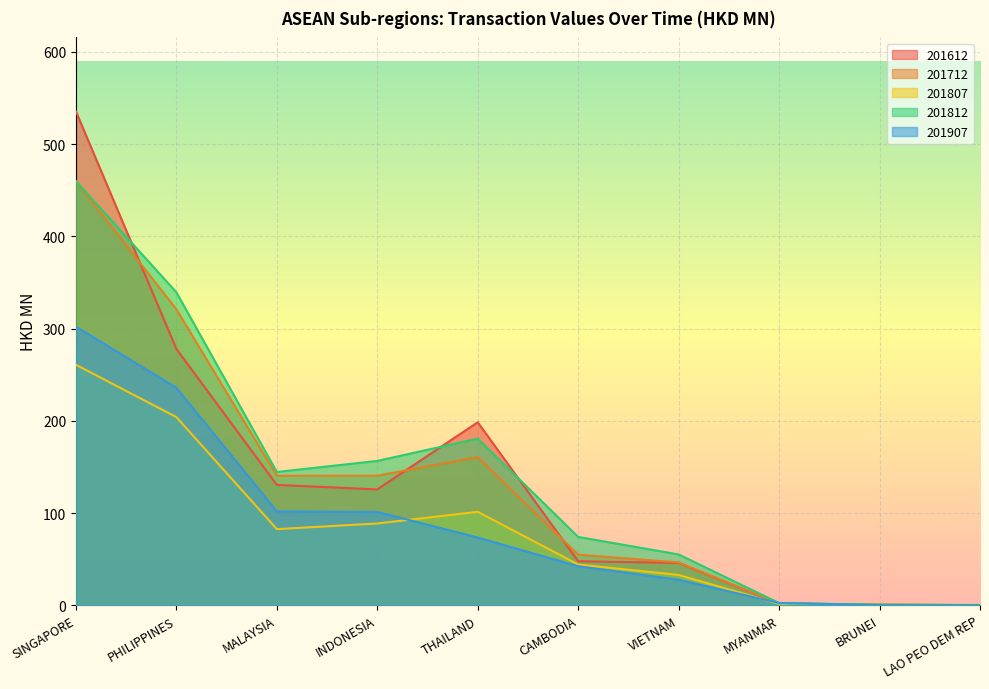

Does the chart display data point markers on the line(s)?

No